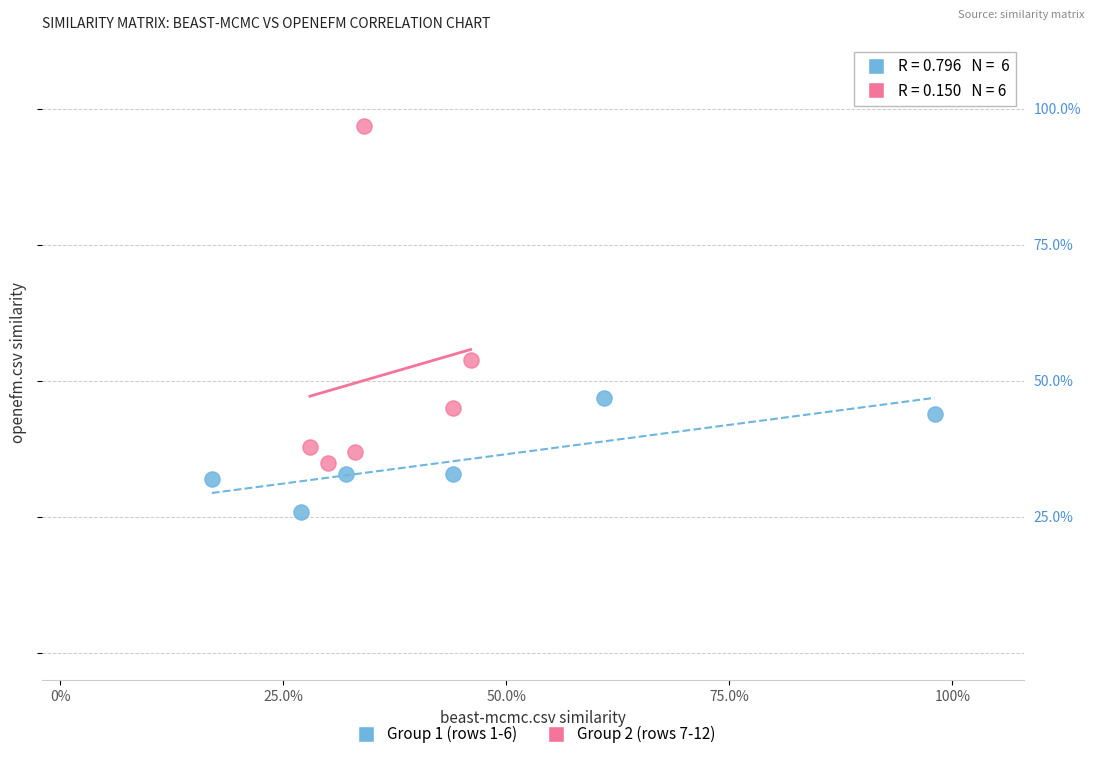

Which series reaches the minimum Y coordinate?

Group 1 (rows 1-6)